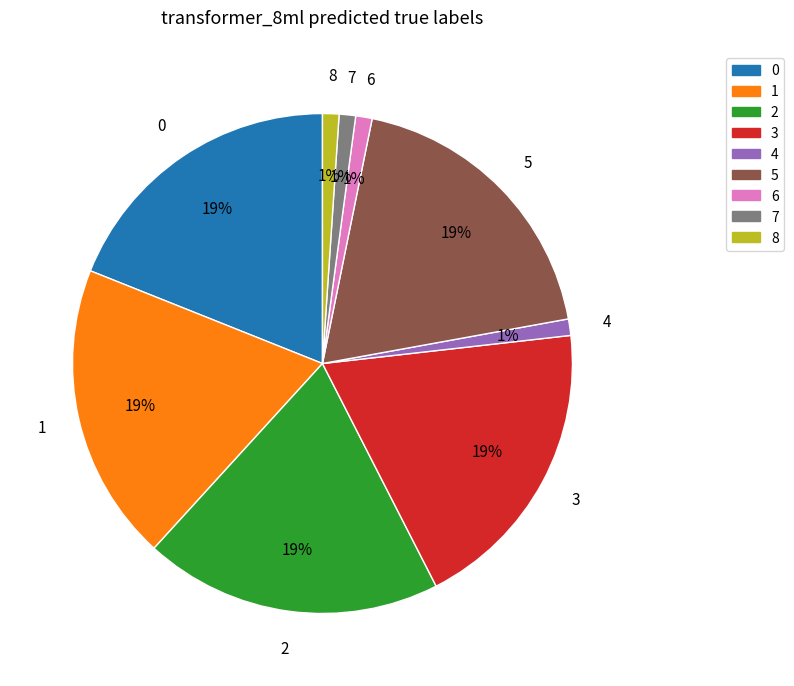

Does any single category account for the majority?

No